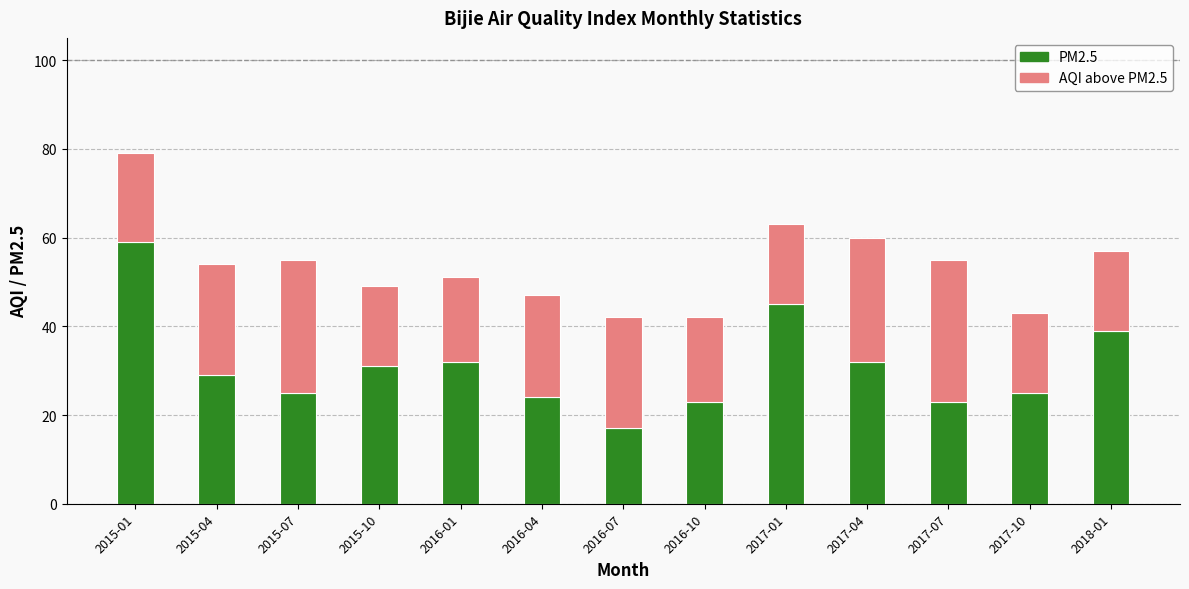

Reading left to right, what are all the values shown in this chart?

AQI: 79	54	55	49	51	47	42	42	63	60	55	43	57
PM2.5: 59	29	25	31	32	24	17	23	45	32	23	25	39
AQI above PM2.5: 20	25	30	18	19	23	25	19	18	28	32	18	18